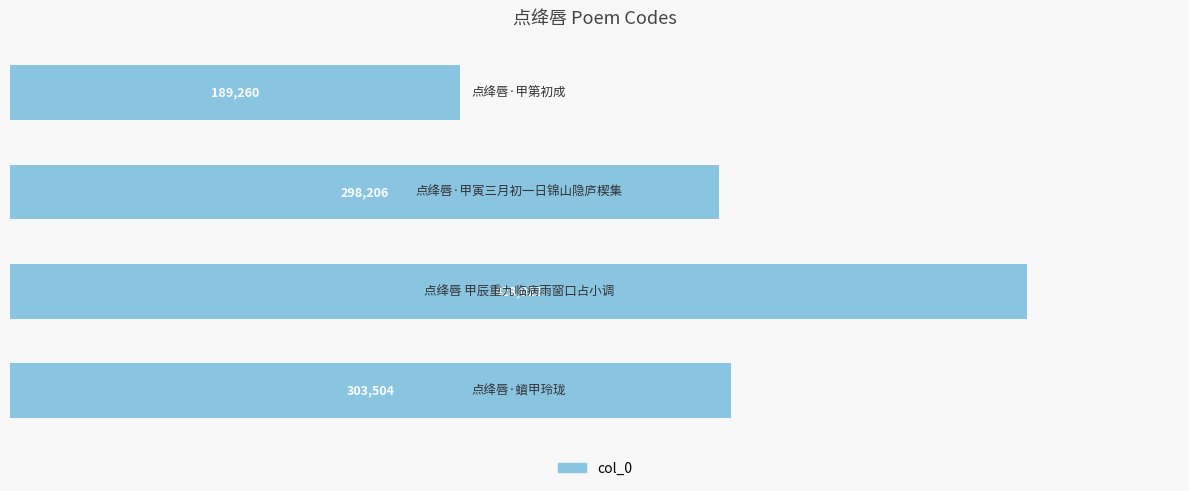

What is the smallest value displayed?

189260